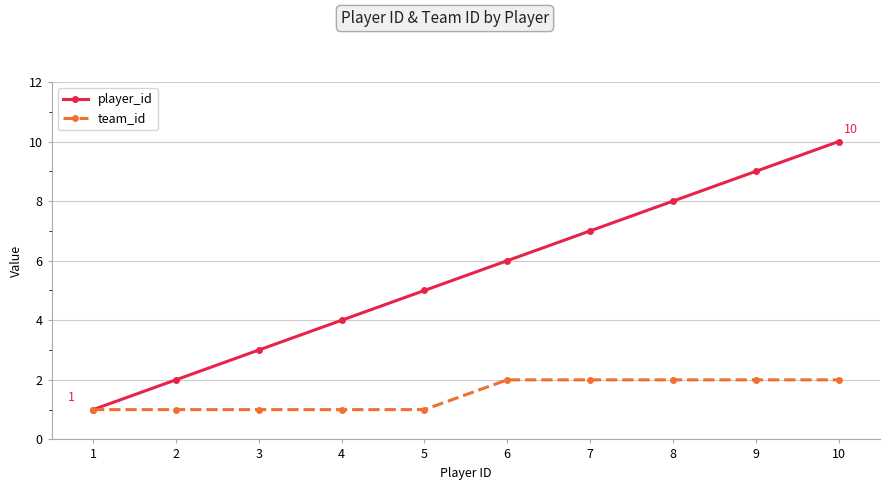

What is the value of the player_id point at the 9th from the left?

9